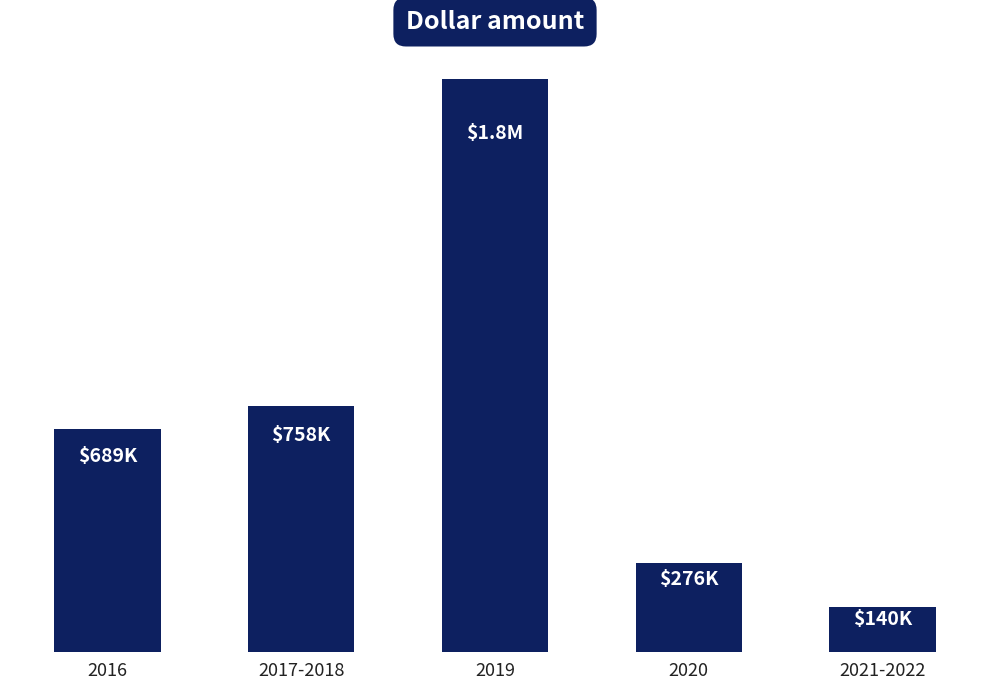

Does the chart contain any negative values?

No